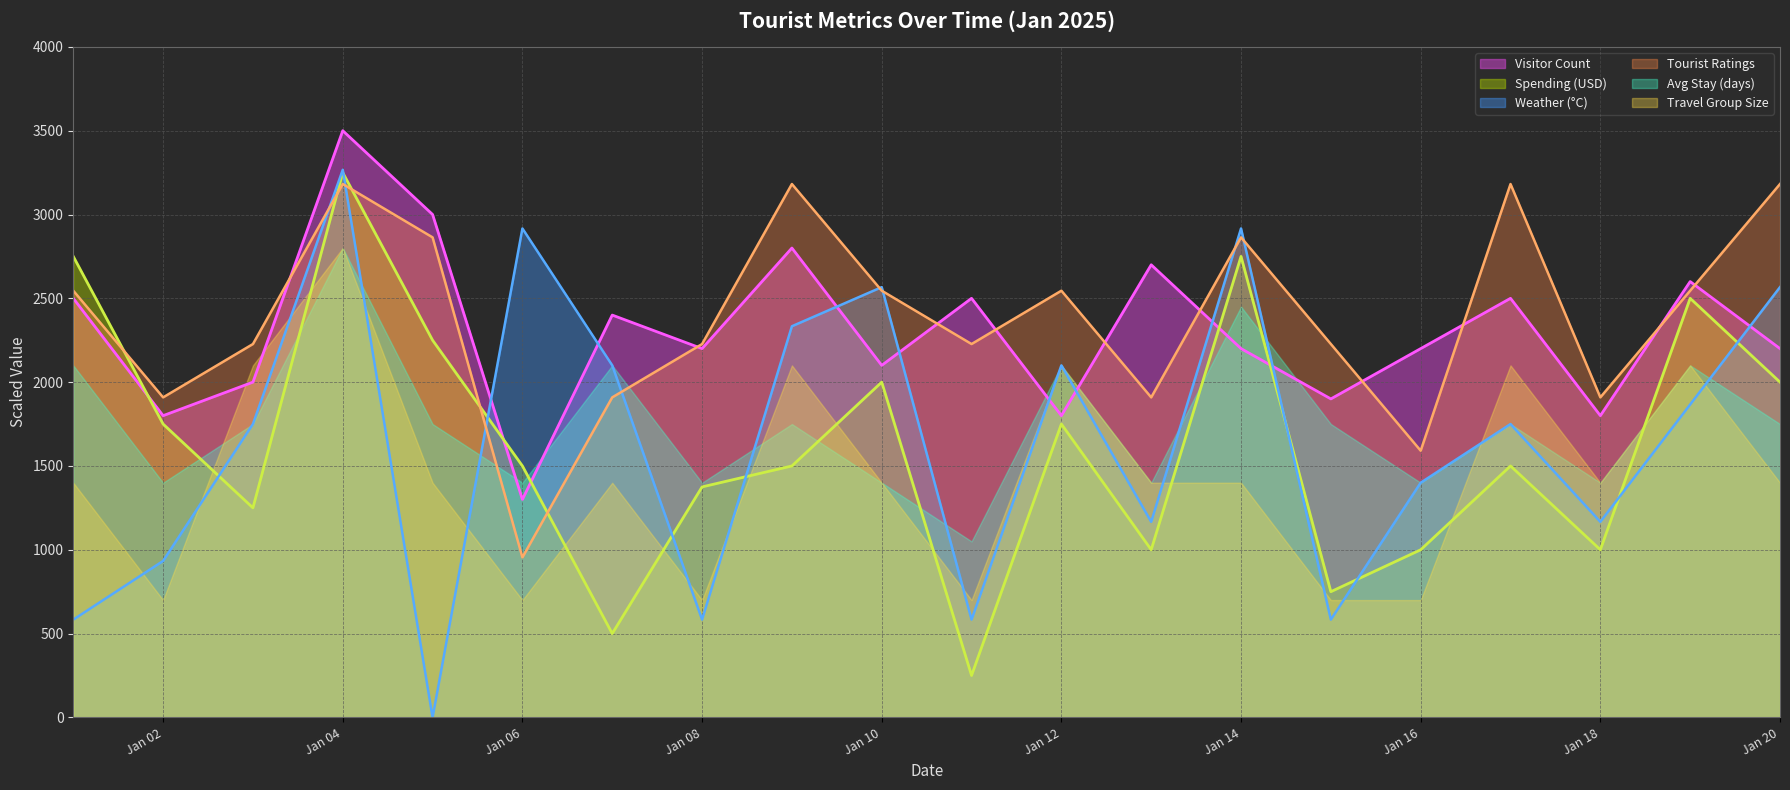

At which label does Visitor Count first exceed 2200?

2025-01-01